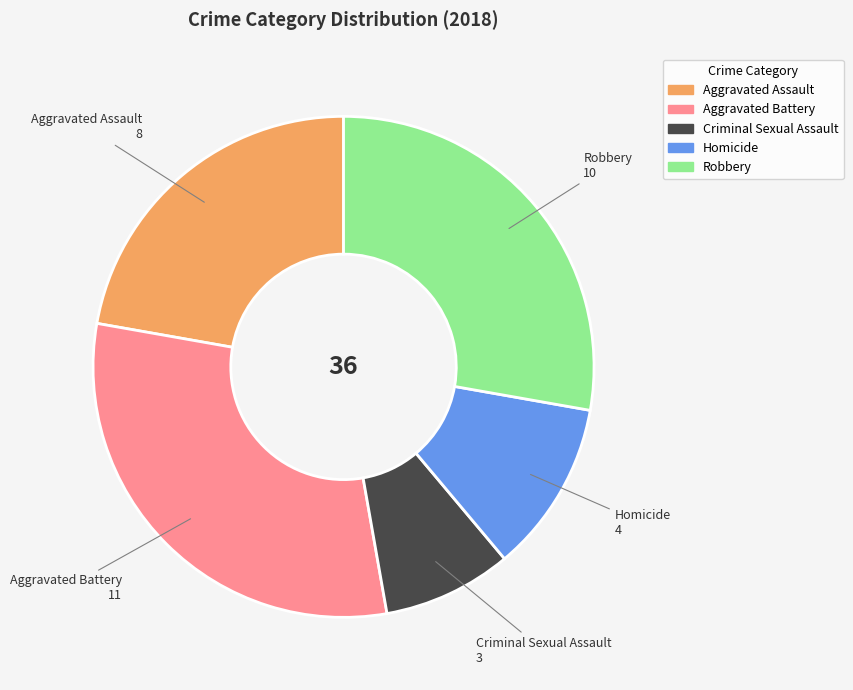

Count the number of slices in the pie.

5